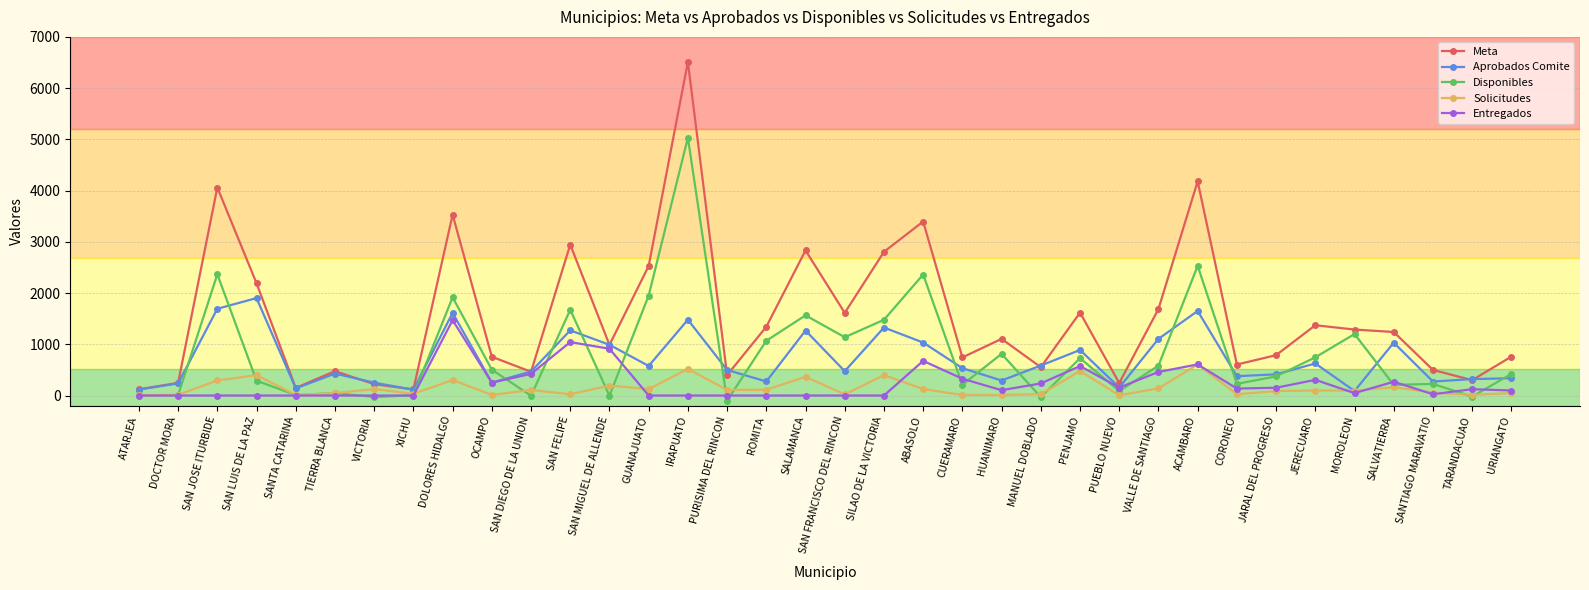

What is the value of the Solicitudes point at the 26th from the left?

4